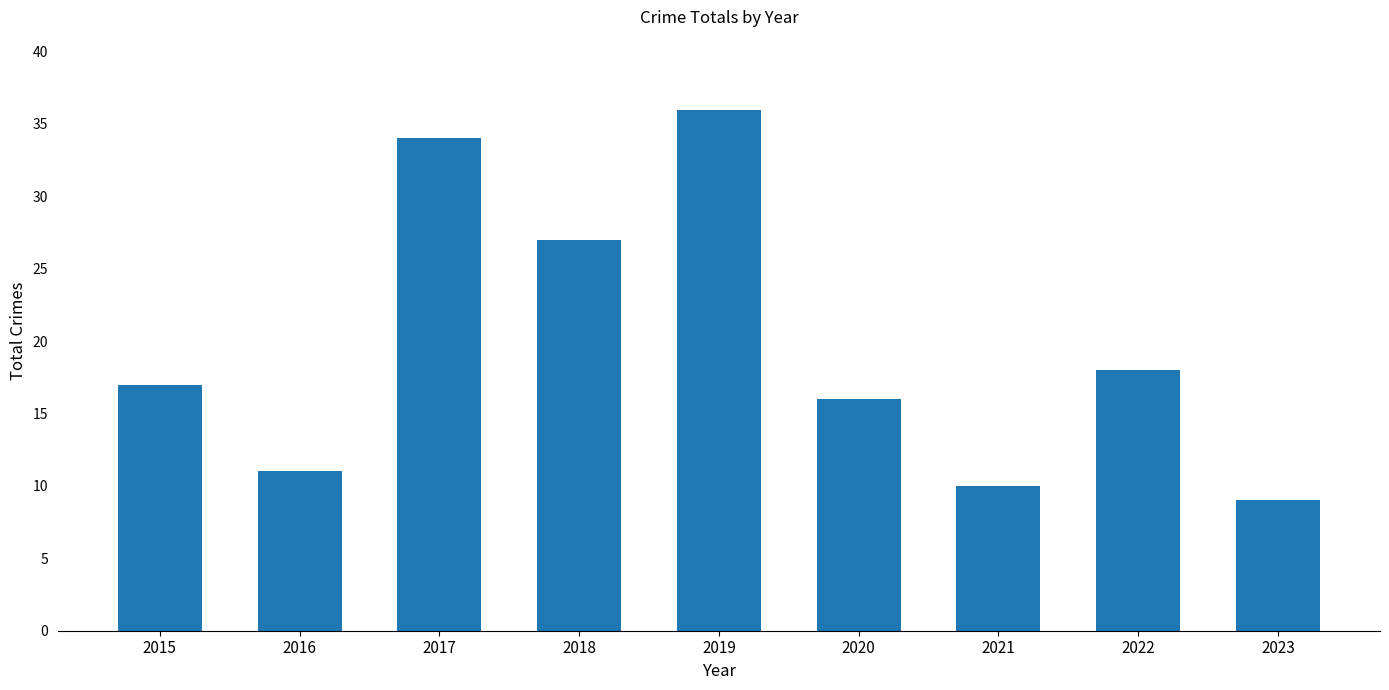

What is the difference between the values at 2016 and 2020?

5